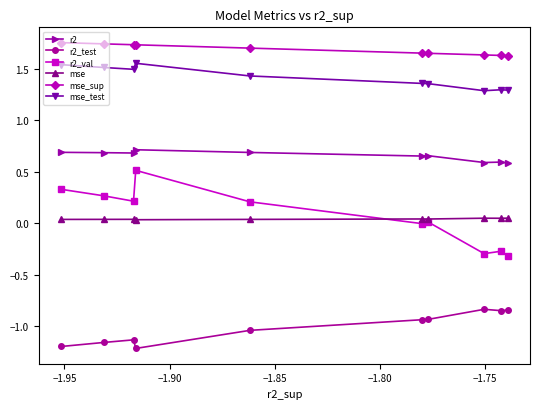

Which series has the largest range (max minus min)?

r2_val